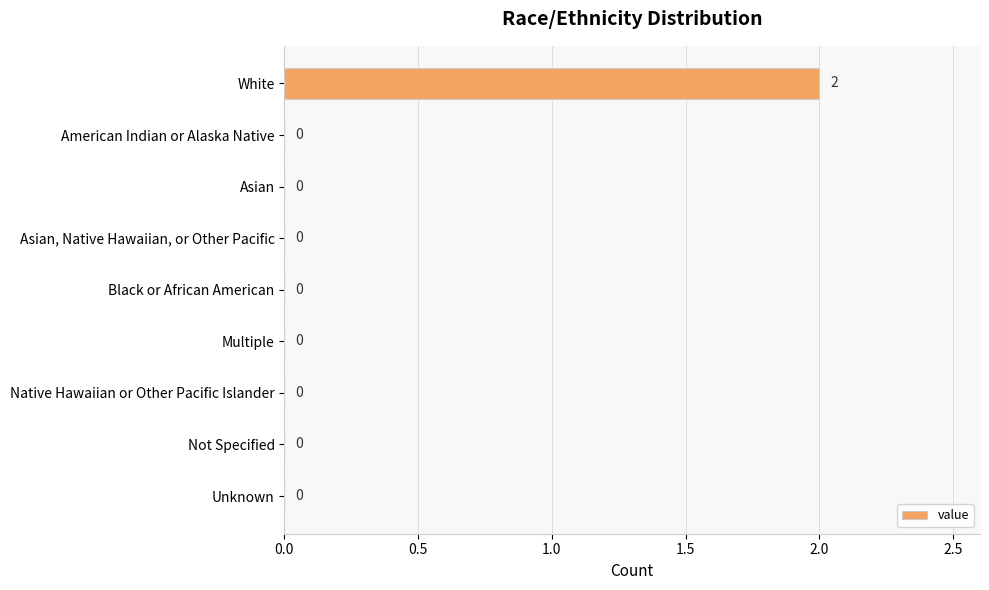

Is it true that the value at Not Specified is -1?

False